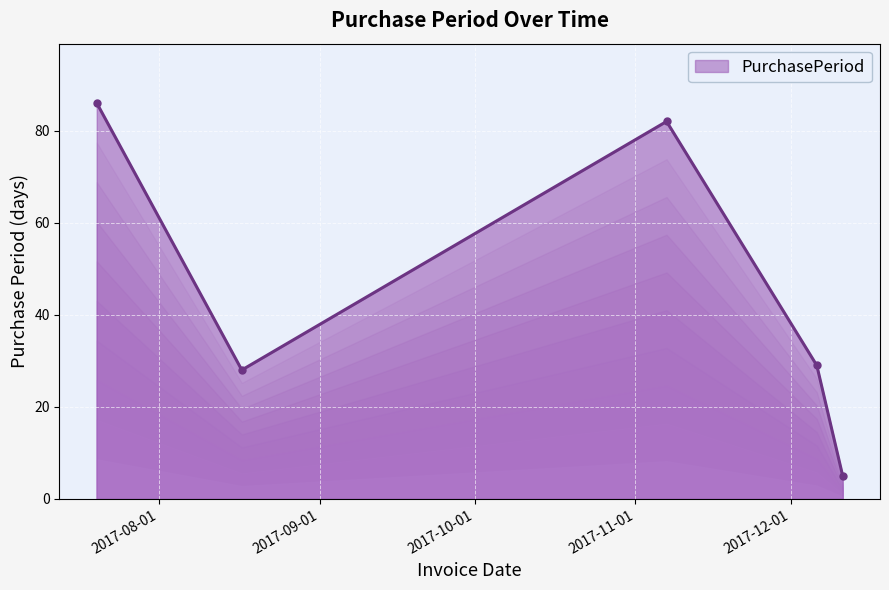

What is the difference between the maximum and minimum values?

81